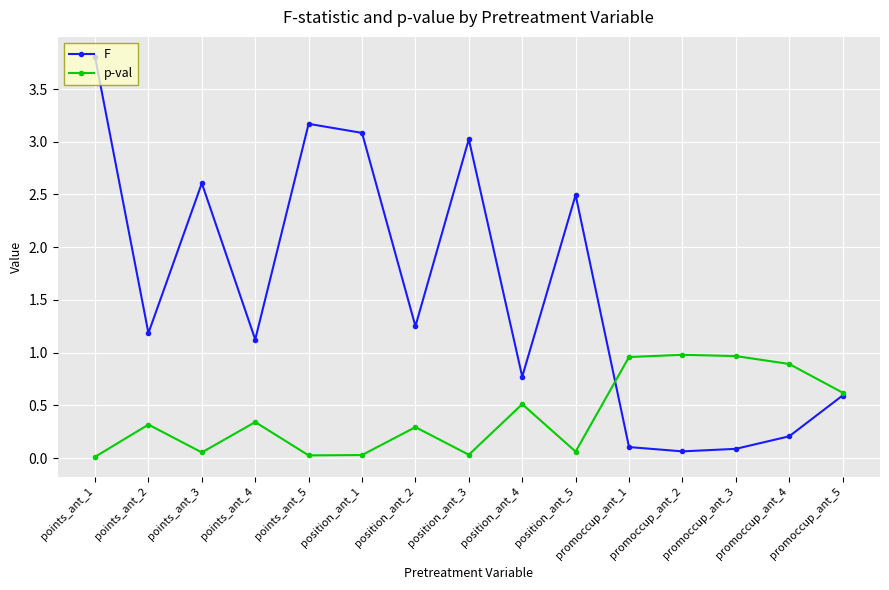

Which label corresponds to the largest value in the chart?

points_ant_1